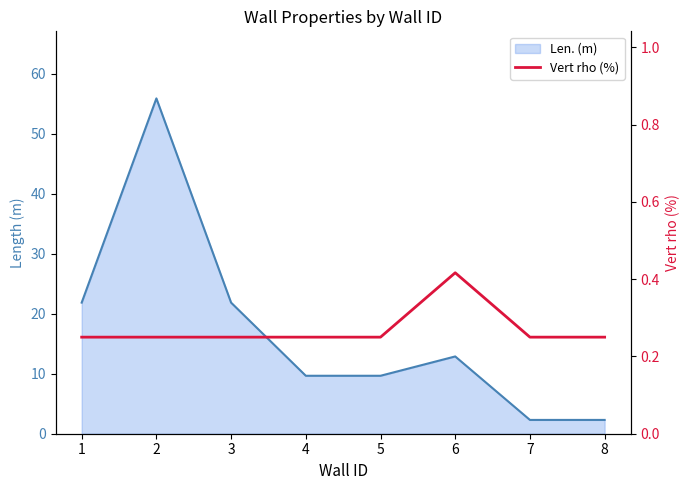

At which category does the chart reach its minimum across all series?

1